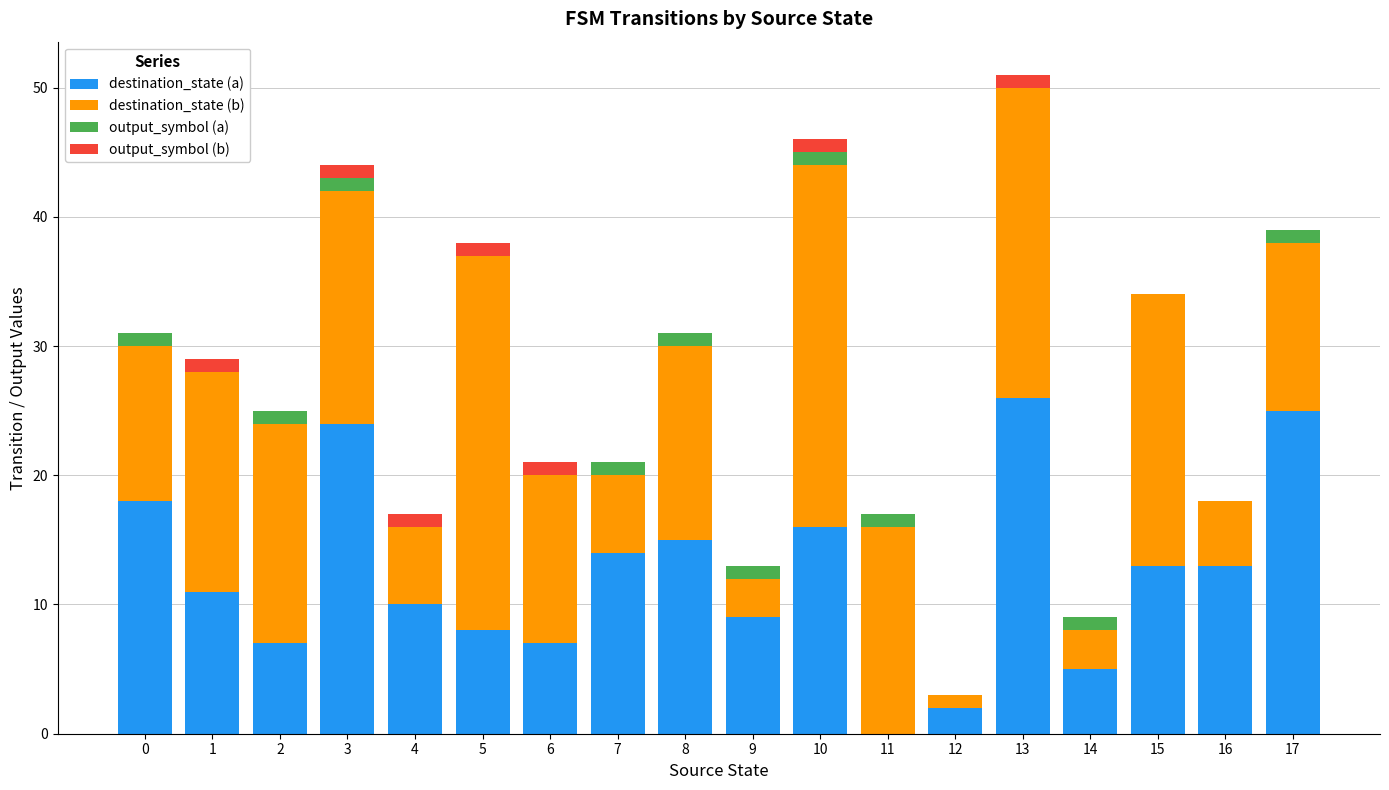

At which category is the sum across all series the highest?

13